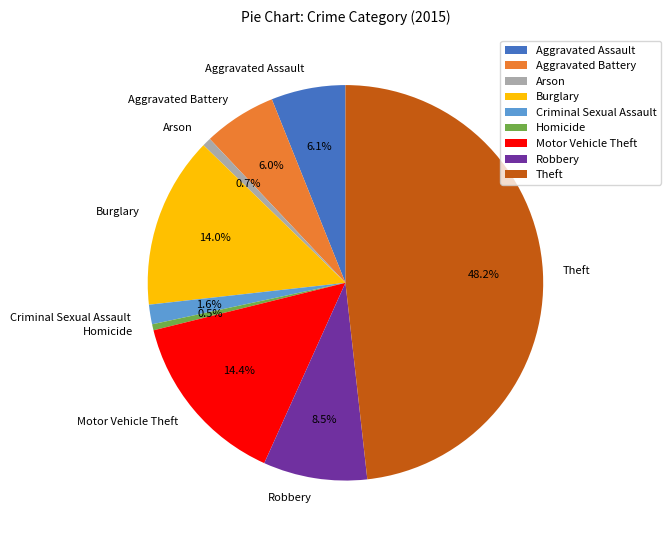

What percentage is the Theft slice, to the nearest percent?

48%